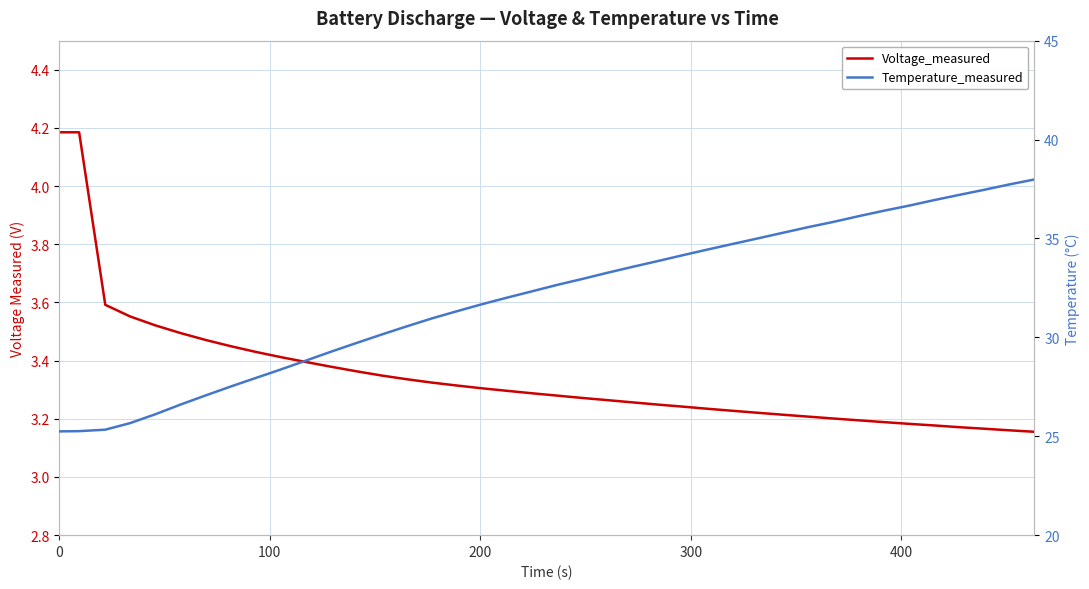

What are all the series names shown in the legend?

Voltage_measured, Temperature_measured